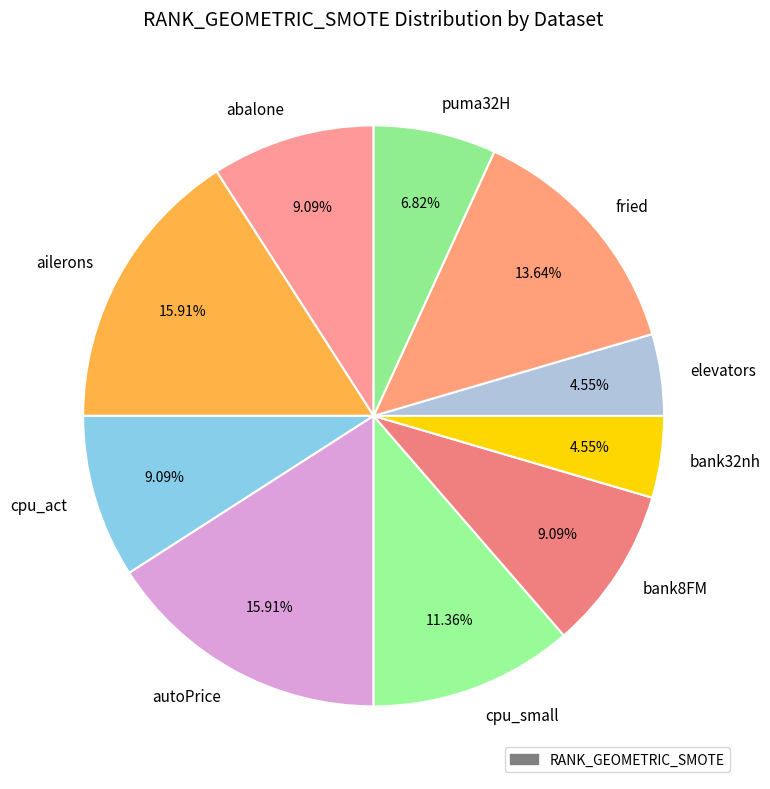

How many segments does this pie chart have?

10